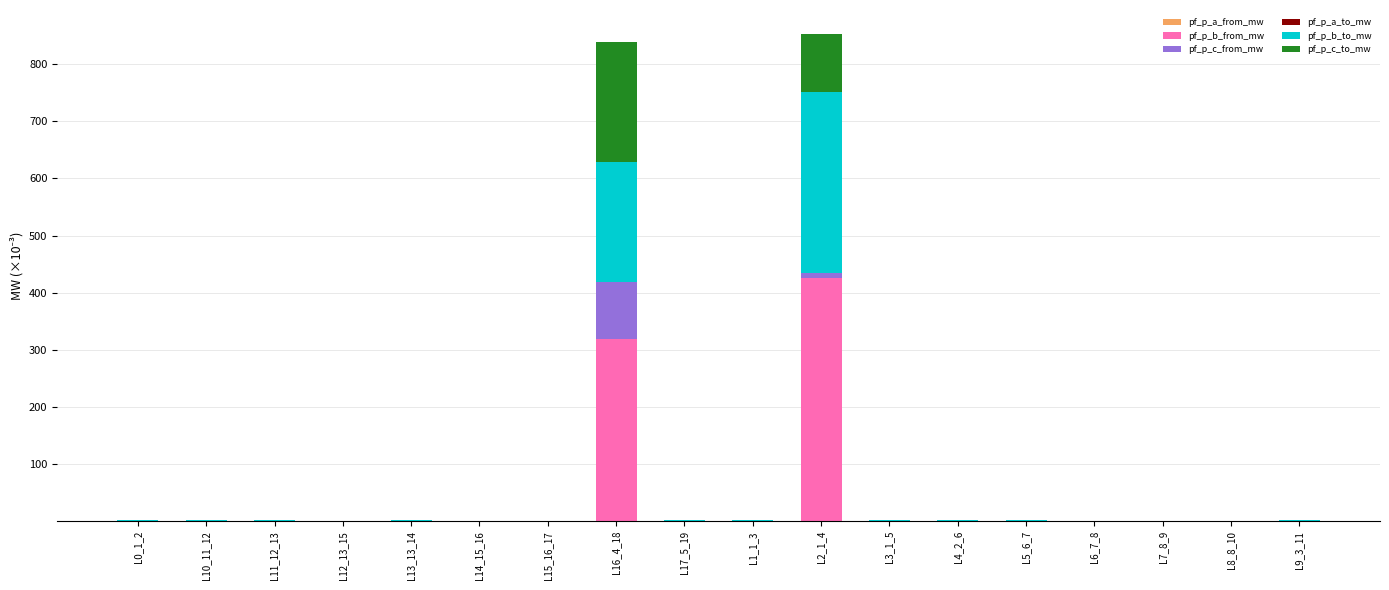

Between L15_16_17 and L4_2_6, which series saw the biggest shift?

pf_p_b_to_mw